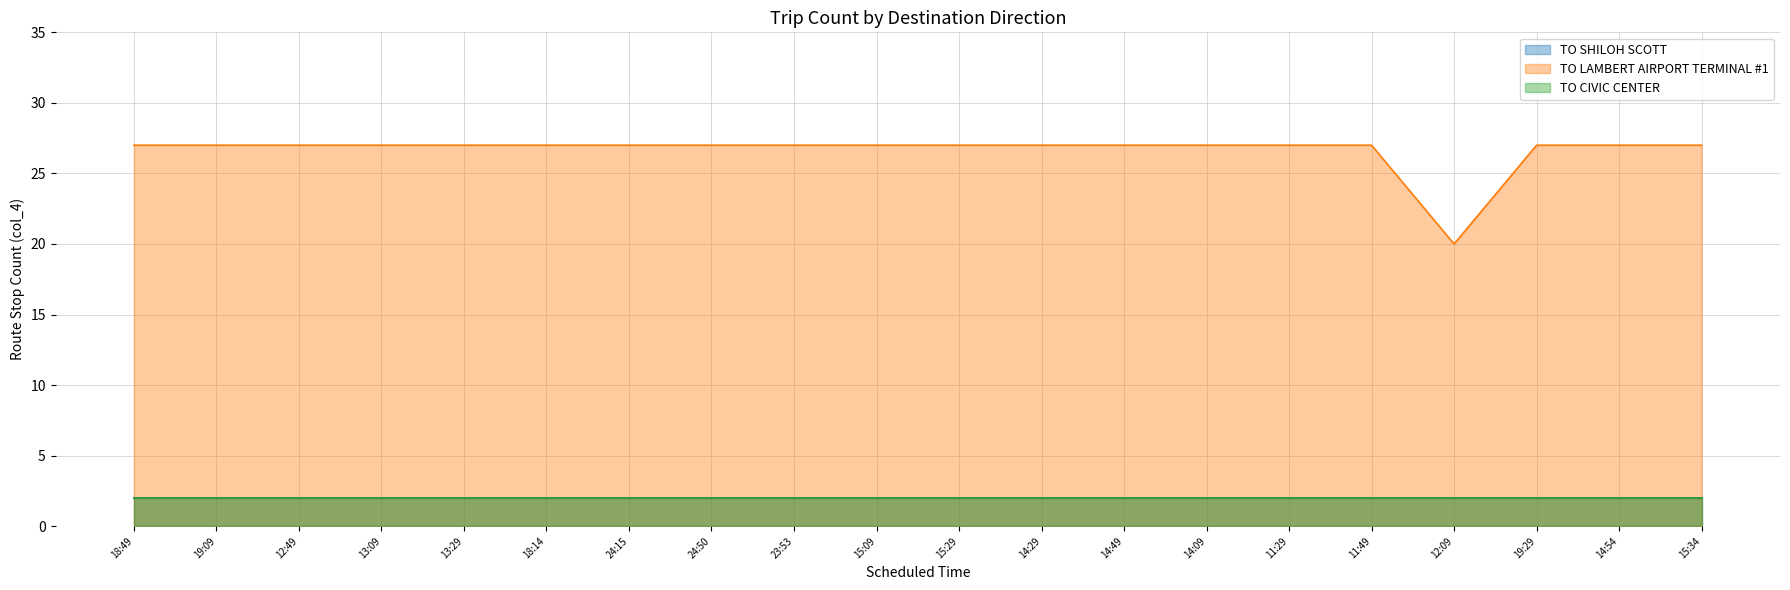

Which series changed the most between 18:14 and 24:50?

TO SHILOH SCOTT